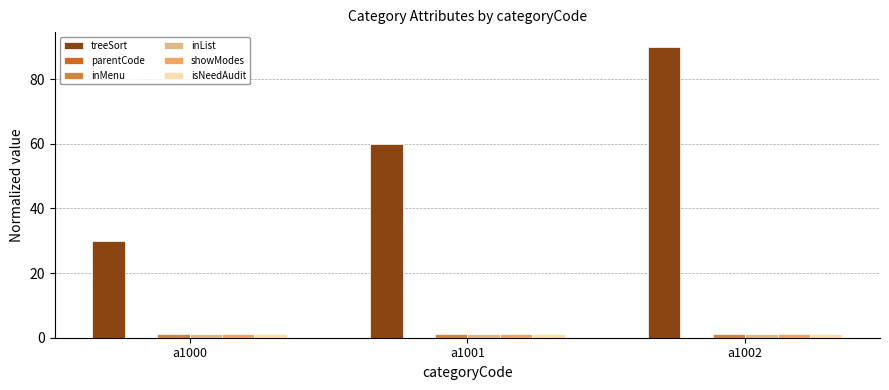

Is it true that showModes equals 1 at a1000?

True